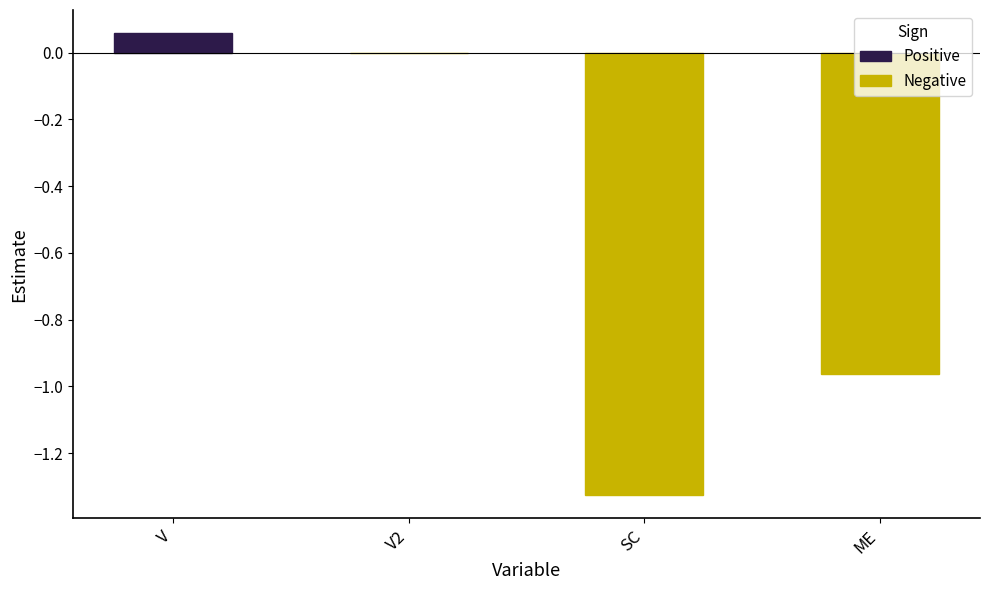

Between ME and SC, which is larger?

ME